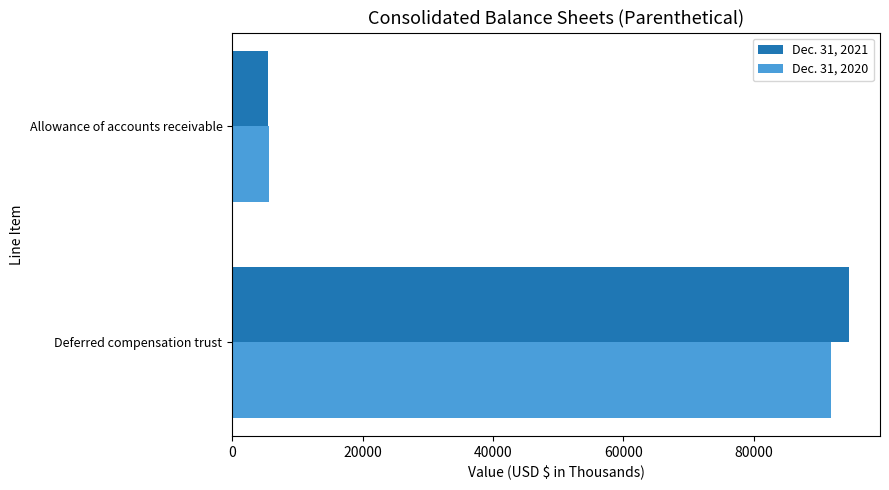

What is the sum of the Dec. 31, 2021 values at Deferred compensation trust and Allowance of accounts receivable?

100157